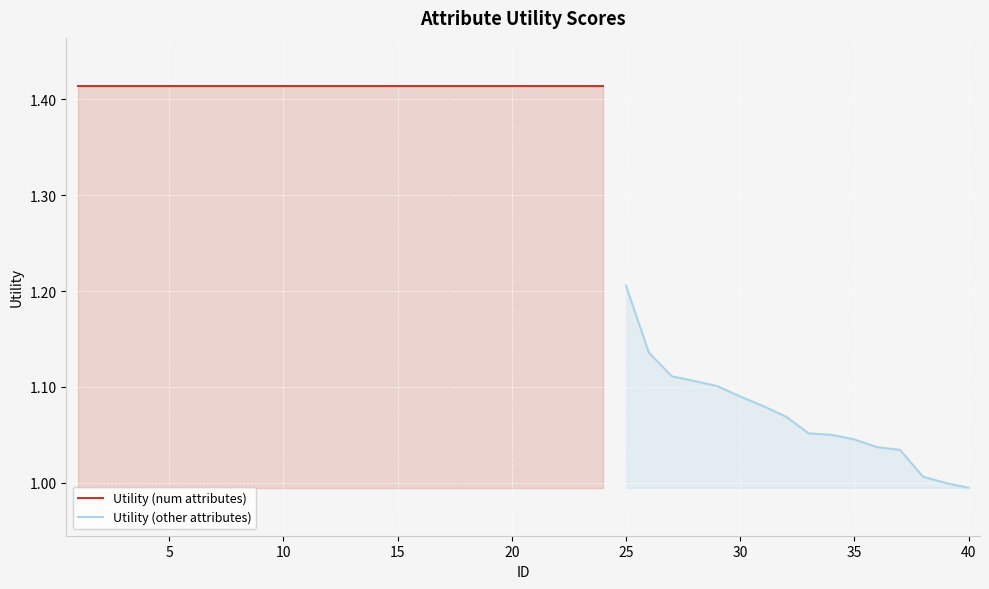

What is the difference between the values at 31 and 8?

0.3